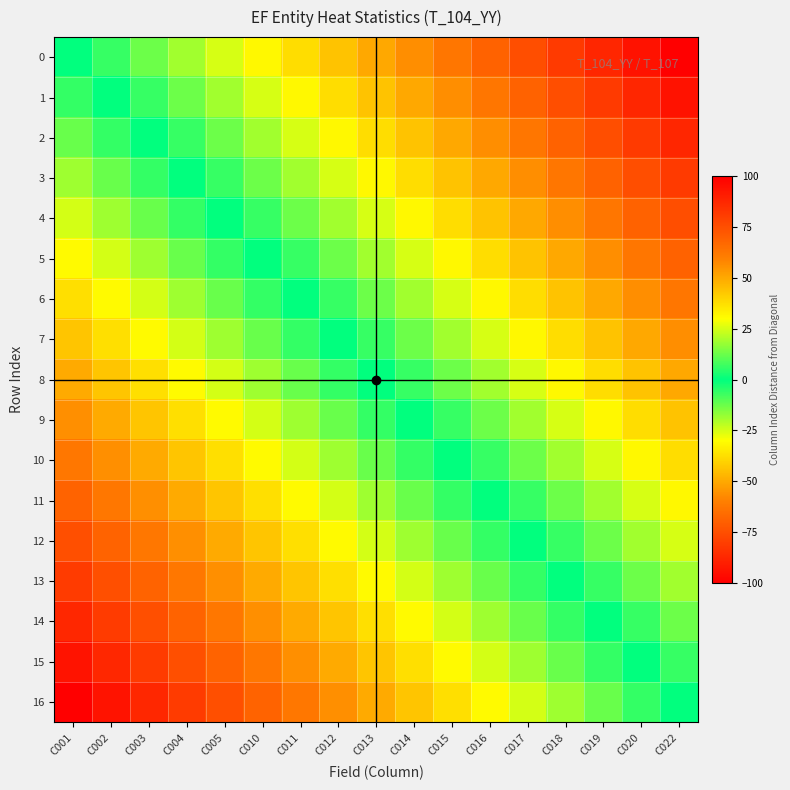

What is the maximum value shown in the chart?

100.0